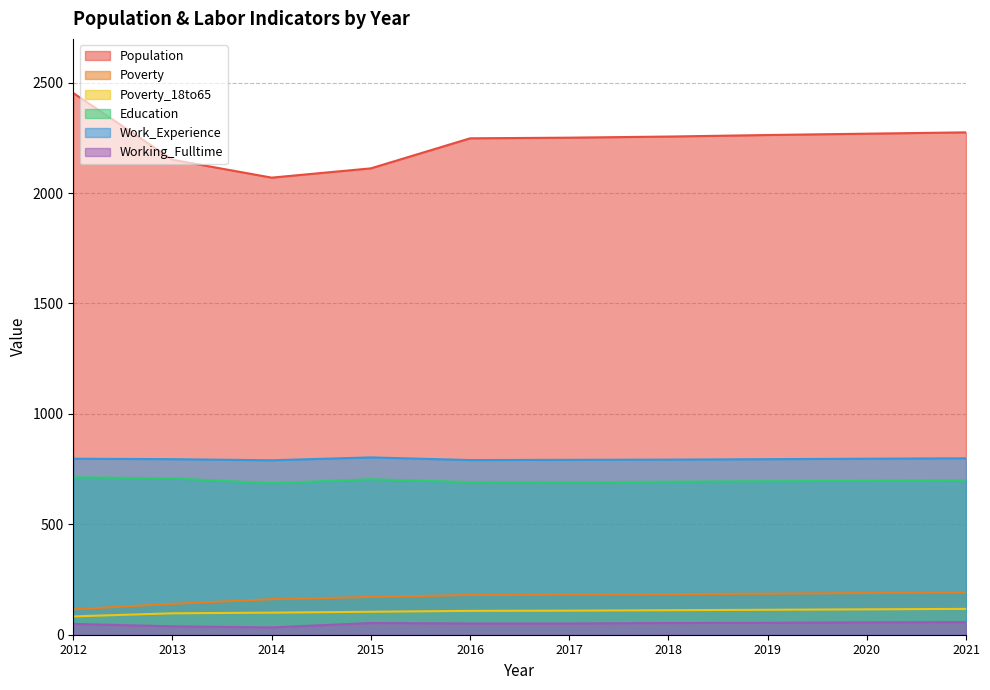

At which category does the chart reach its peak across all series?

2012